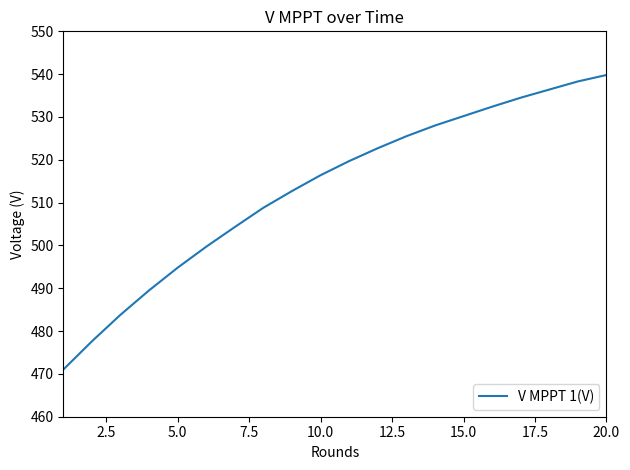

Does the chart have visible grid lines?

No